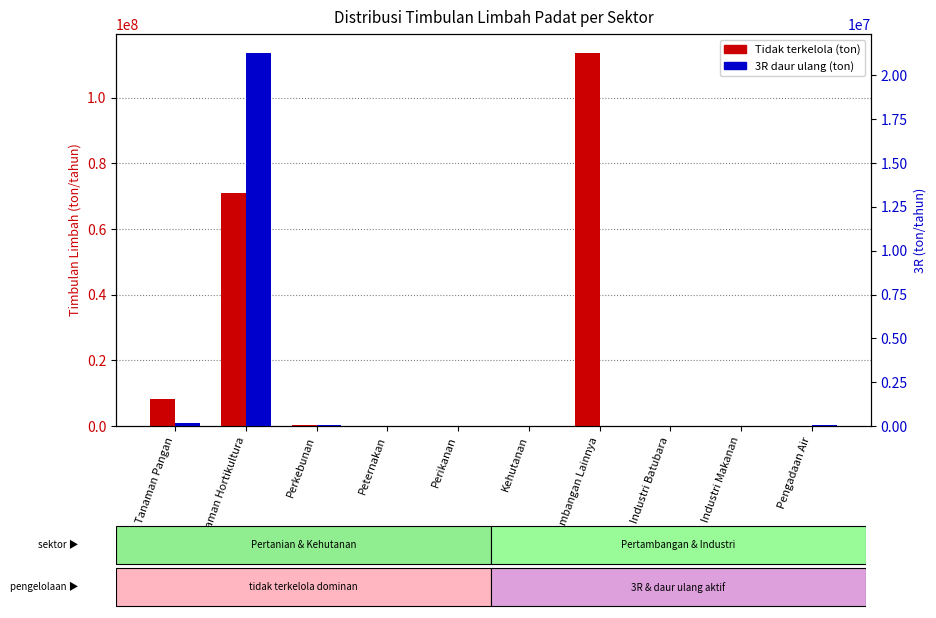

How many bars are there in total?

20